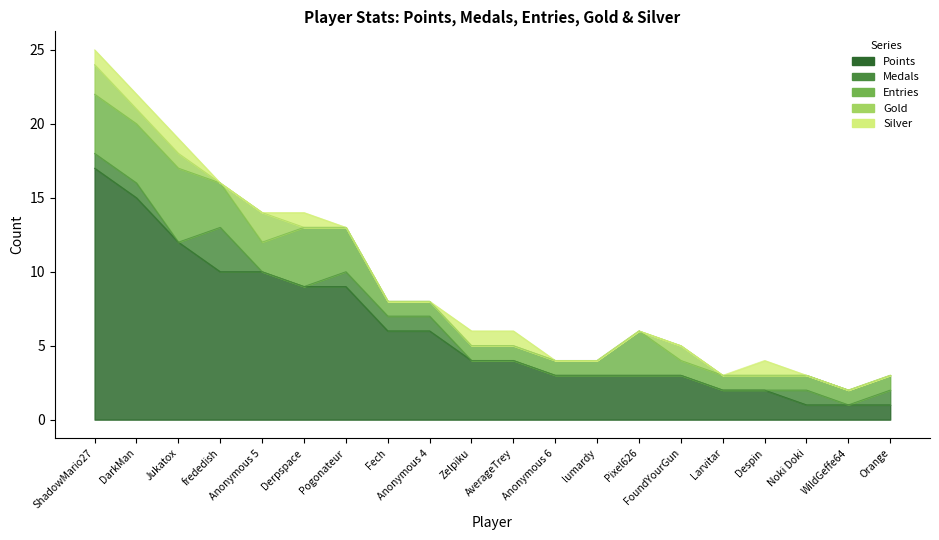

True or false: Points and Silver cross at least once.

False